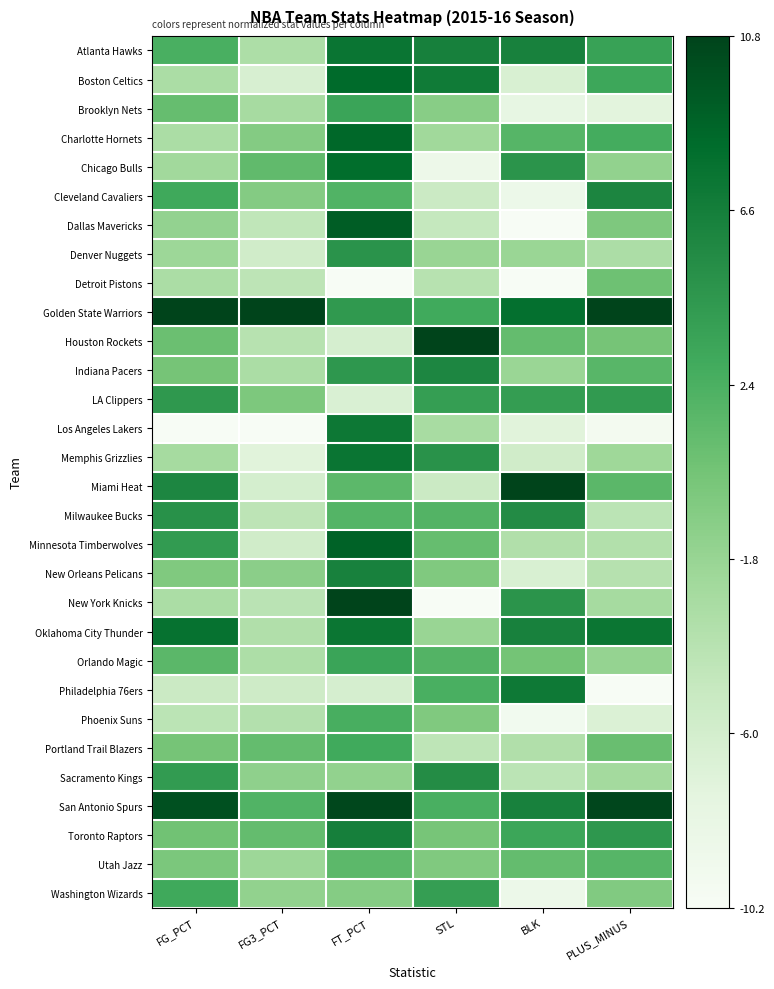

Reading right to left, transcribe all the data shown in this chart.

Atlanta Hawks: PLUS_MINUS=0.7	BLK=0.8	STL=0.8	FT_PCT=0.8	FG3_PCT=0.3	FG_PCT=0.6
Boston Celtics: PLUS_MINUS=0.6	BLK=0.2	STL=0.8	FT_PCT=0.9	FG3_PCT=0.2	FG_PCT=0.3
Brooklyn Nets: PLUS_MINUS=0.1	BLK=0.1	STL=0.4	FT_PCT=0.6	FG3_PCT=0.4	FG_PCT=0.5
Charlotte Hornets: PLUS_MINUS=0.6	BLK=0.6	STL=0.4	FT_PCT=0.9	FG3_PCT=0.5	FG_PCT=0.3
Chicago Bulls: PLUS_MINUS=0.4	BLK=0.7	STL=0.1	FT_PCT=0.9	FG3_PCT=0.5	FG_PCT=0.4
Cleveland Cavaliers: PLUS_MINUS=0.8	BLK=0.1	STL=0.2	FT_PCT=0.6	FG3_PCT=0.5	FG_PCT=0.6
Dallas Mavericks: PLUS_MINUS=0.5	BLK=0.0	STL=0.3	FT_PCT=0.9	FG3_PCT=0.3	FG_PCT=0.4
Denver Nuggets: PLUS_MINUS=0.3	BLK=0.4	STL=0.4	FT_PCT=0.7	FG3_PCT=0.2	FG_PCT=0.4
Detroit Pistons: PLUS_MINUS=0.5	BLK=0.0	STL=0.3	FT_PCT=0.0	FG3_PCT=0.3	FG_PCT=0.3
Golden State Warriors: PLUS_MINUS=1.0	BLK=0.9	STL=0.6	FT_PCT=0.7	FG3_PCT=1.0	FG_PCT=1.0
Houston Rockets: PLUS_MINUS=0.5	BLK=0.5	STL=1.0	FT_PCT=0.2	FG3_PCT=0.3	FG_PCT=0.5
Indiana Pacers: PLUS_MINUS=0.6	BLK=0.4	STL=0.8	FT_PCT=0.7	FG3_PCT=0.3	FG_PCT=0.5
LA Clippers: PLUS_MINUS=0.7	BLK=0.7	STL=0.7	FT_PCT=0.2	FG3_PCT=0.5	FG_PCT=0.7
Los Angeles Lakers: PLUS_MINUS=0.0	BLK=0.1	STL=0.3	FT_PCT=0.8	FG3_PCT=0.0	FG_PCT=0.0
Memphis Grizzlies: PLUS_MINUS=0.4	BLK=0.2	STL=0.7	FT_PCT=0.8	FG3_PCT=0.1	FG_PCT=0.4
Miami Heat: PLUS_MINUS=0.6	BLK=1.0	STL=0.2	FT_PCT=0.6	FG3_PCT=0.2	FG_PCT=0.8
Milwaukee Bucks: PLUS_MINUS=0.3	BLK=0.7	STL=0.6	FT_PCT=0.6	FG3_PCT=0.3	FG_PCT=0.7
Minnesota Timberwolves: PLUS_MINUS=0.3	BLK=0.3	STL=0.5	FT_PCT=0.9	FG3_PCT=0.2	FG_PCT=0.7
New Orleans Pelicans: PLUS_MINUS=0.3	BLK=0.2	STL=0.5	FT_PCT=0.8	FG3_PCT=0.4	FG_PCT=0.5
New York Knicks: PLUS_MINUS=0.4	BLK=0.7	STL=0.0	FT_PCT=1.0	FG3_PCT=0.3	FG_PCT=0.3
Oklahoma City Thunder: PLUS_MINUS=0.8	BLK=0.8	STL=0.4	FT_PCT=0.8	FG3_PCT=0.3	FG_PCT=0.8
Orlando Magic: PLUS_MINUS=0.4	BLK=0.5	STL=0.6	FT_PCT=0.6	FG3_PCT=0.3	FG_PCT=0.6
Philadelphia 76ers: PLUS_MINUS=0.0	BLK=0.8	STL=0.6	FT_PCT=0.2	FG3_PCT=0.2	FG_PCT=0.2
Phoenix Suns: PLUS_MINUS=0.2	BLK=0.0	STL=0.5	FT_PCT=0.6	FG3_PCT=0.3	FG_PCT=0.3
Portland Trail Blazers: PLUS_MINUS=0.5	BLK=0.3	STL=0.3	FT_PCT=0.6	FG3_PCT=0.5	FG_PCT=0.5
Sacramento Kings: PLUS_MINUS=0.4	BLK=0.3	STL=0.7	FT_PCT=0.4	FG3_PCT=0.4	FG_PCT=0.7
San Antonio Spurs: PLUS_MINUS=1.0	BLK=0.8	STL=0.6	FT_PCT=1.0	FG3_PCT=0.6	FG_PCT=1.0
Toronto Raptors: PLUS_MINUS=0.7	BLK=0.6	STL=0.5	FT_PCT=0.8	FG3_PCT=0.5	FG_PCT=0.5
Utah Jazz: PLUS_MINUS=0.6	BLK=0.5	STL=0.5	FT_PCT=0.6	FG3_PCT=0.4	FG_PCT=0.5
Washington Wizards: PLUS_MINUS=0.5	BLK=0.1	STL=0.7	FT_PCT=0.5	FG3_PCT=0.4	FG_PCT=0.6